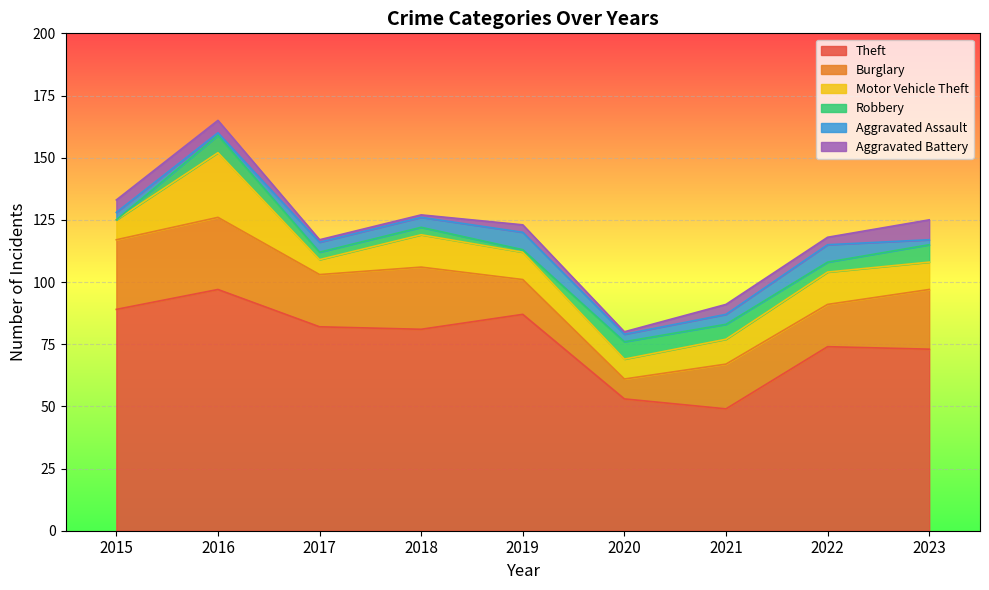

How many data points in Robbery are less than 4?

4